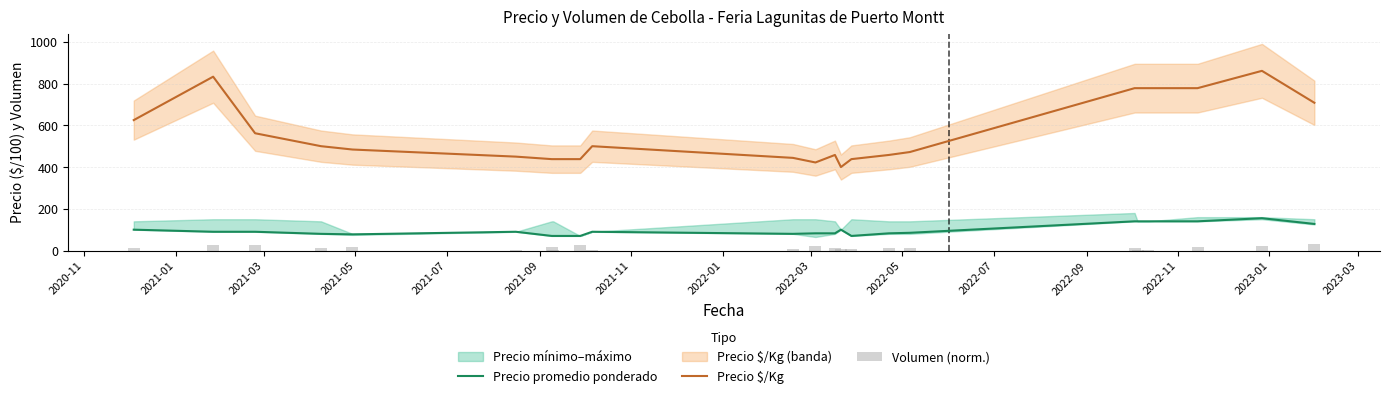

What is the highest value of the Precio promedio ponderado series?

155.0